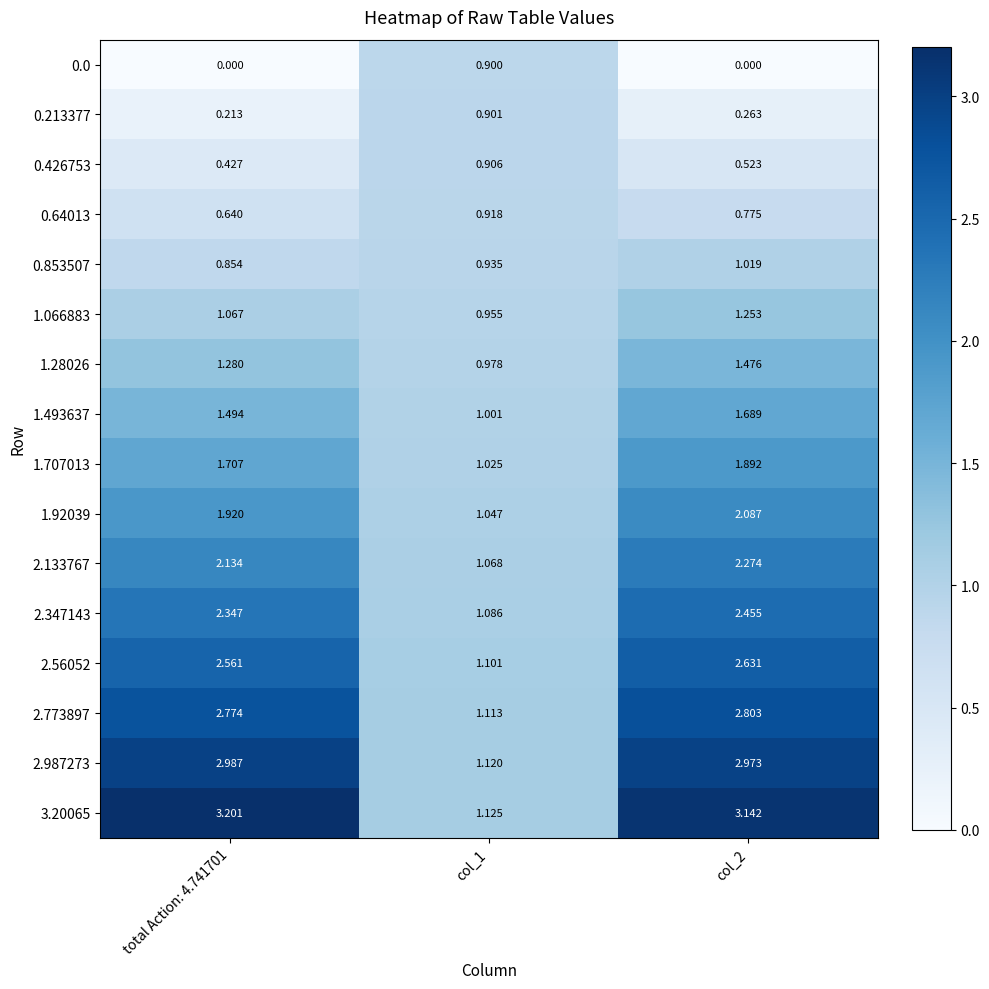

Is the value of 1.493637 at col_2 greater than the value of 1.066883 at col_1?

Yes